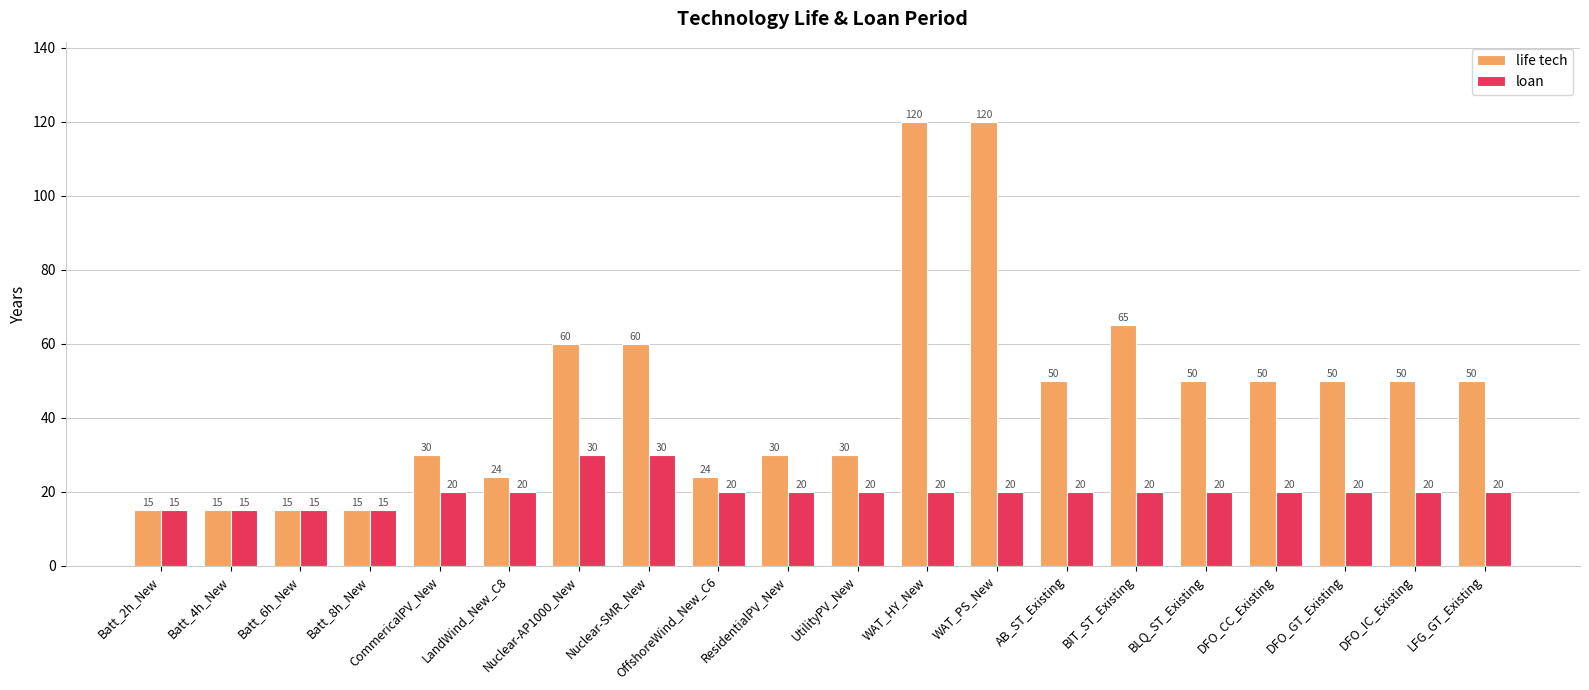

Reading left to right, list all the values displayed in this chart.

life tech: 15	15	15	15	30	24	60	60	24	30	30	120	120	50	65	50	50	50	50	50
loan: 15	15	15	15	20	20	30	30	20	20	20	20	20	20	20	20	20	20	20	20